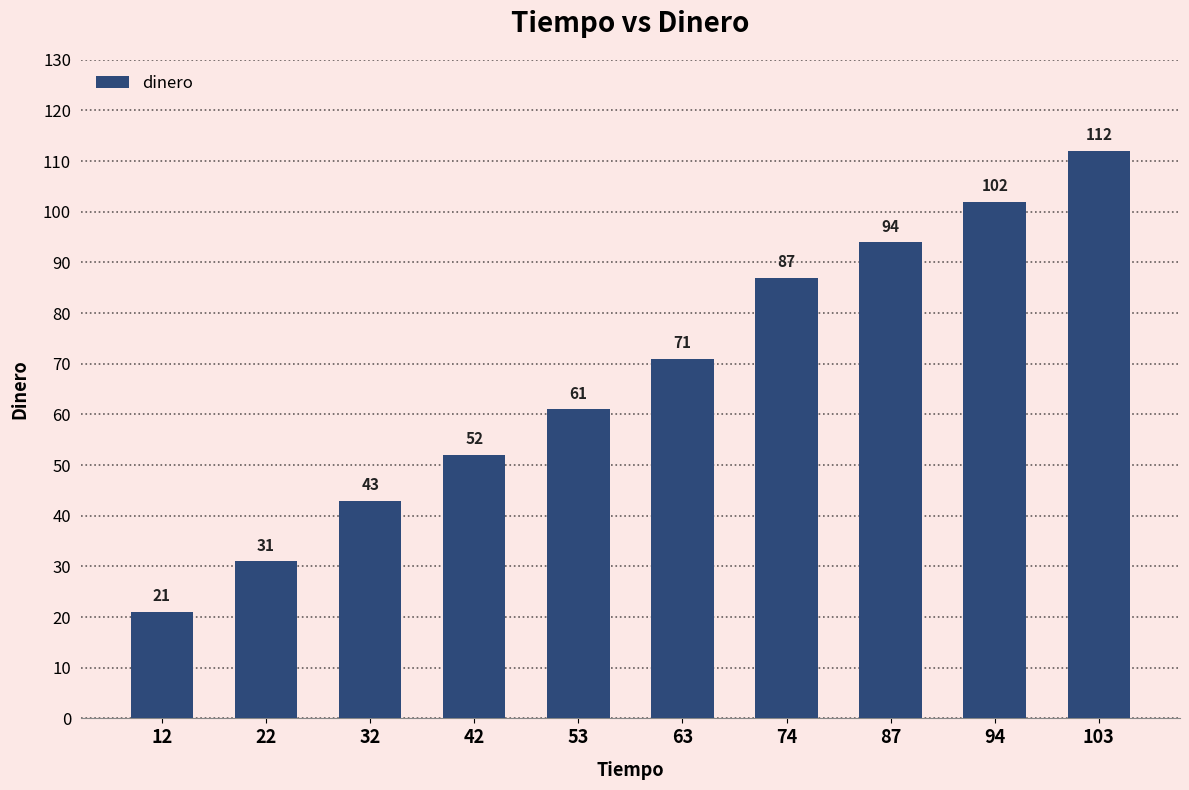

The chart shows a value of 94 at 87. True or false?

True